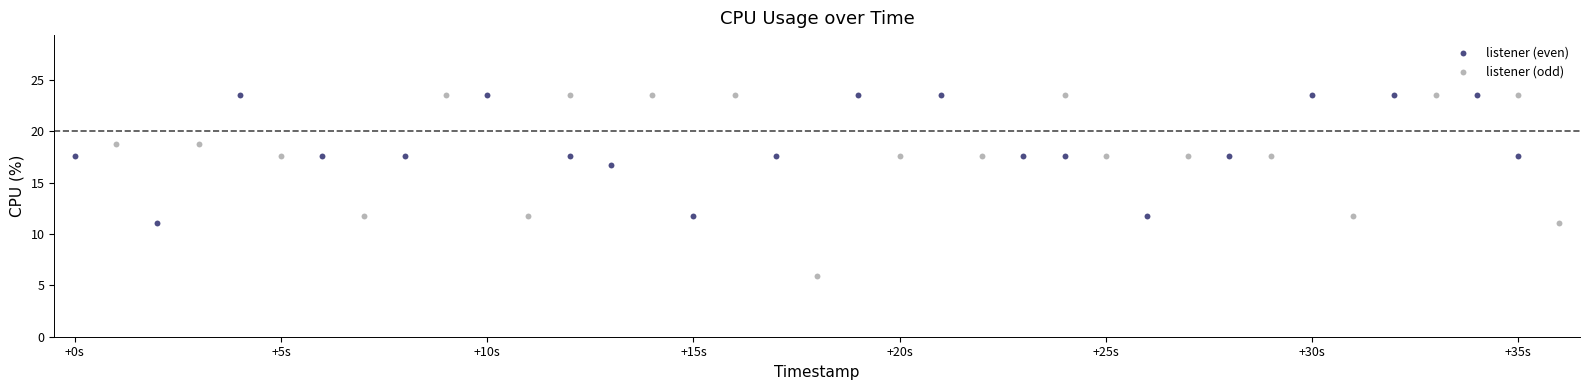

Which series contains the lowest Y value?

listener (odd)